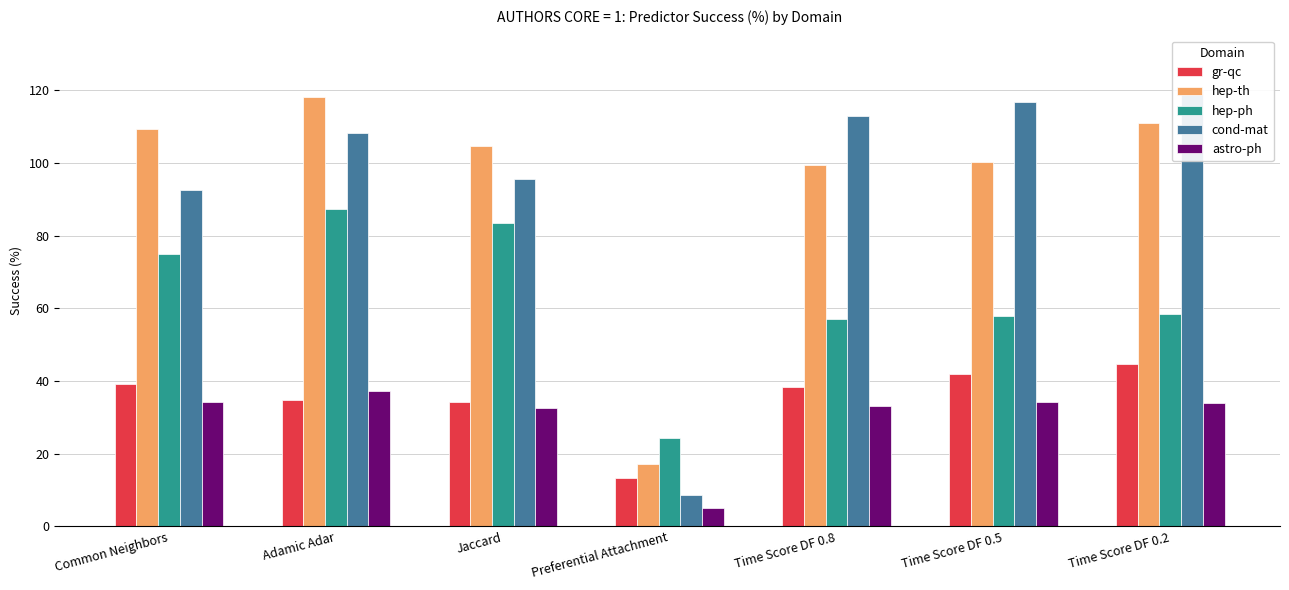

What is the sum of all cond-mat values?

654.6